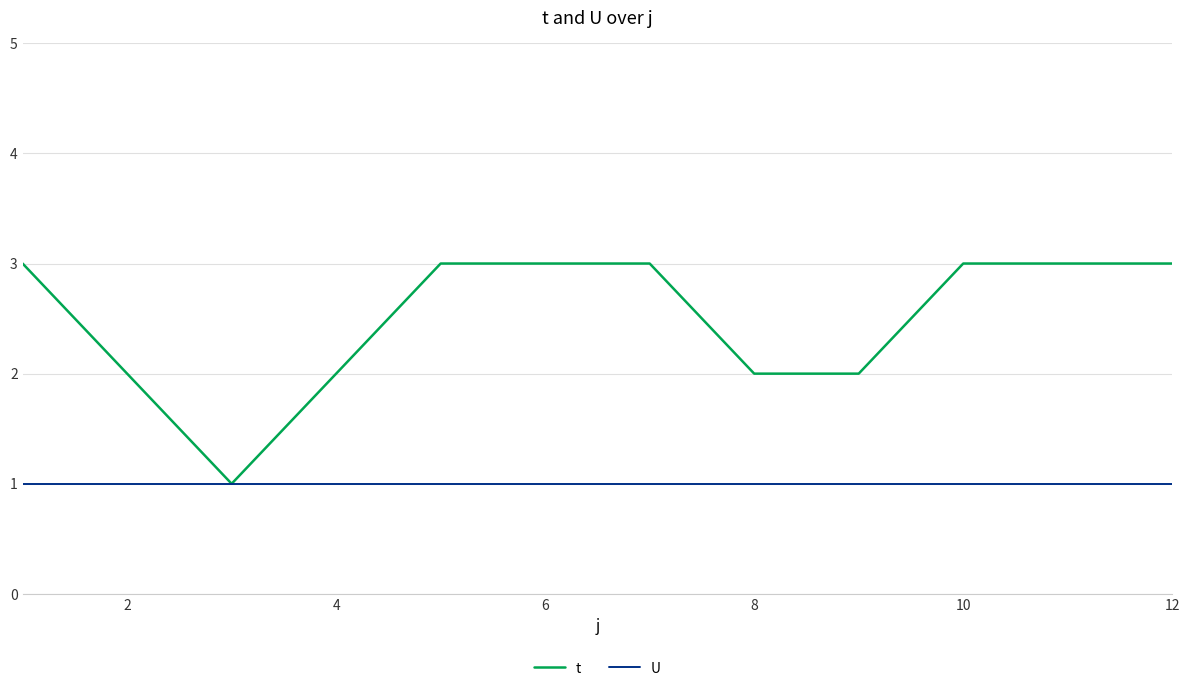

Rank the series by their average value, from lowest to highest.

U, t